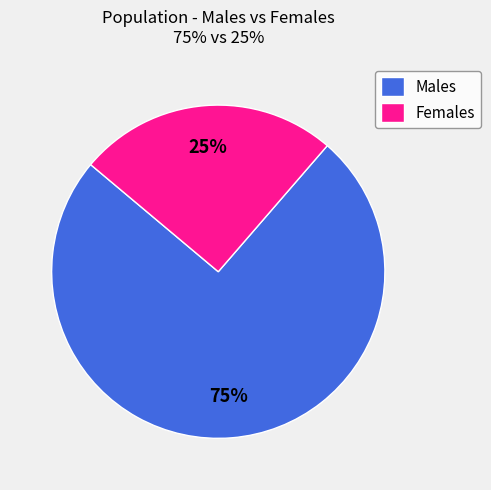

Which slice is the smallest?

Females